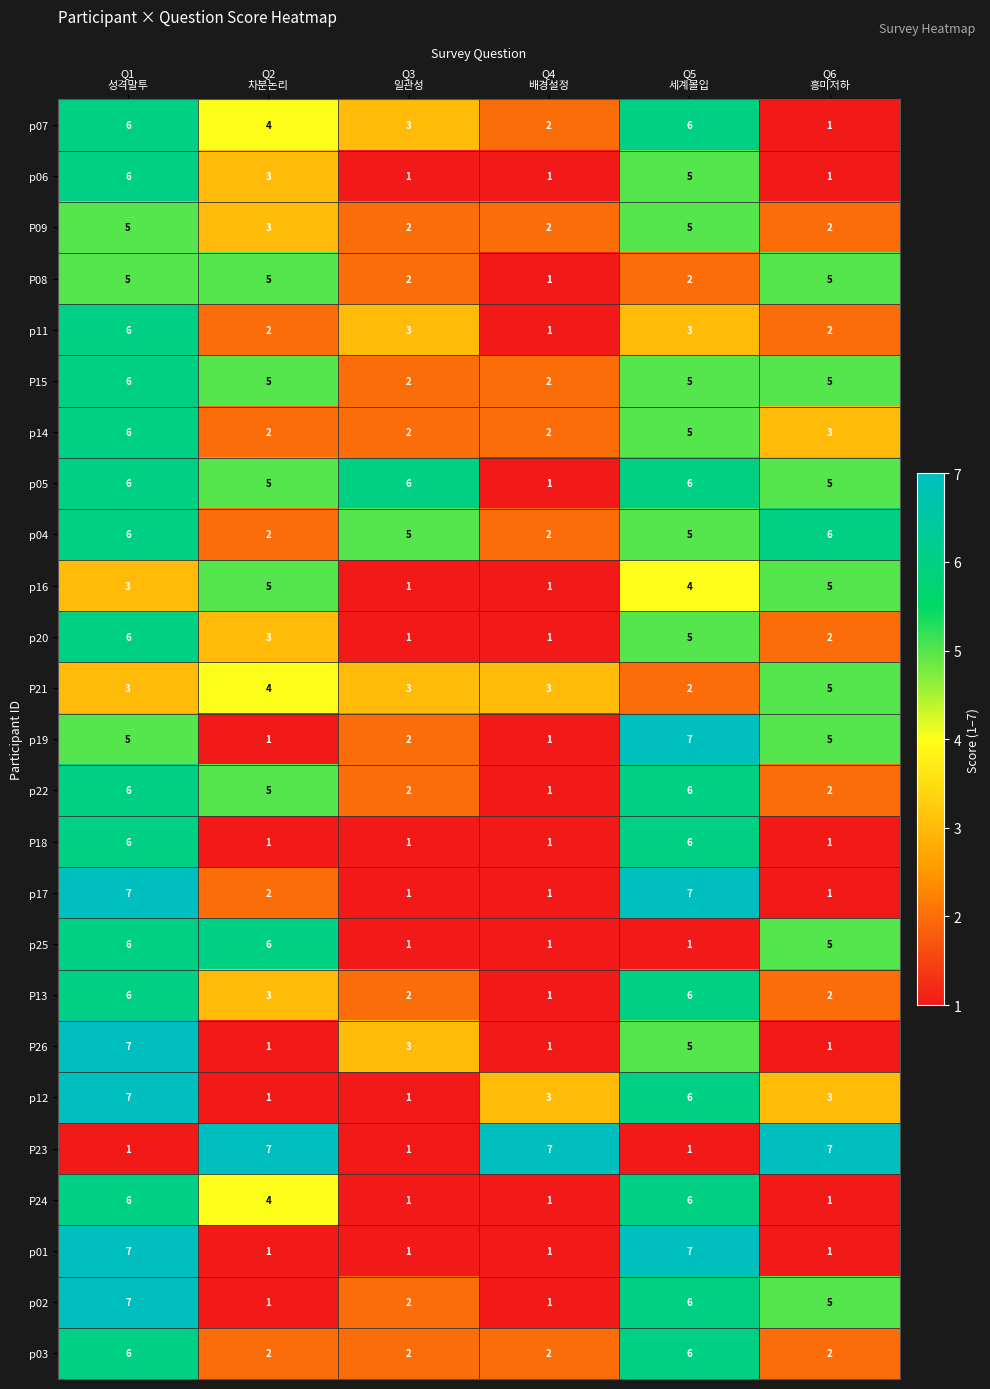

Count the P15 values in the range 2 to 5.

5